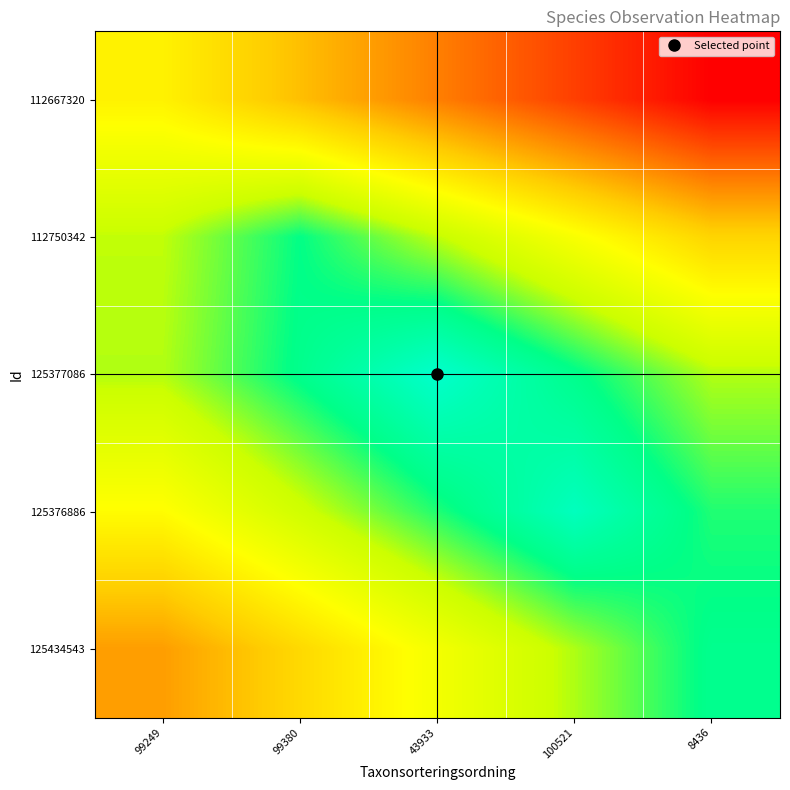

Rank the series at 99380 from lowest to highest value.

112667320, 125434543, 125376886, 112750342, 125377086